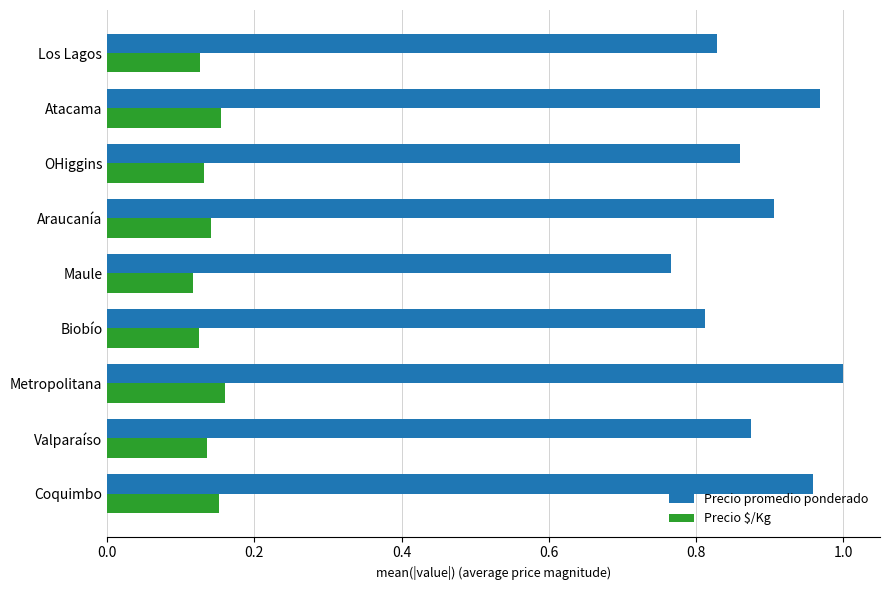

At which label does Precio promedio ponderado reach its peak?

Metropolitana